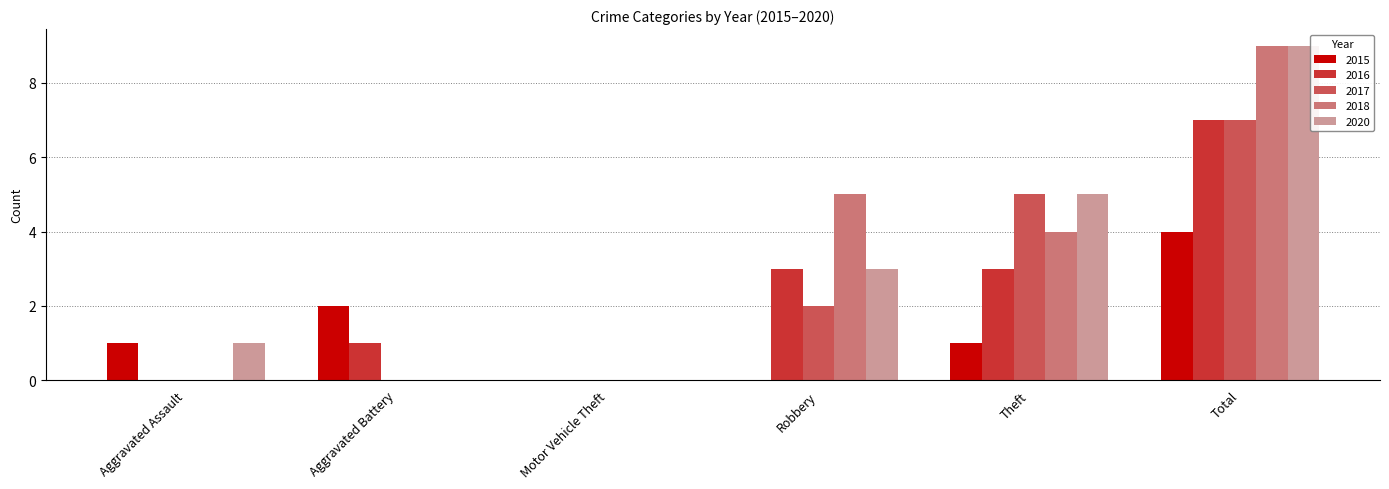

Are the bars horizontal?

No